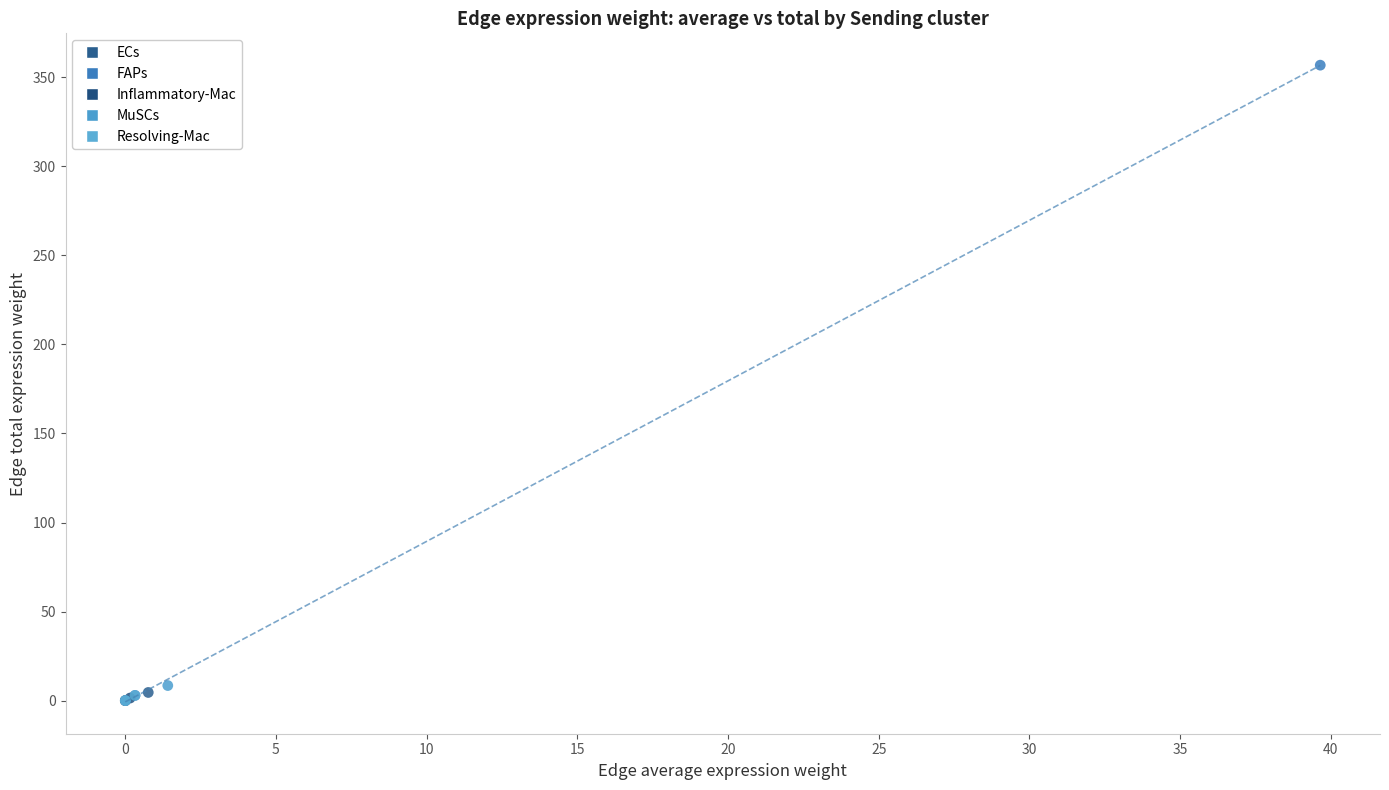

What are all the series names shown in the legend?

ECs, FAPs, Inflammatory-Mac, MuSCs, Resolving-Mac